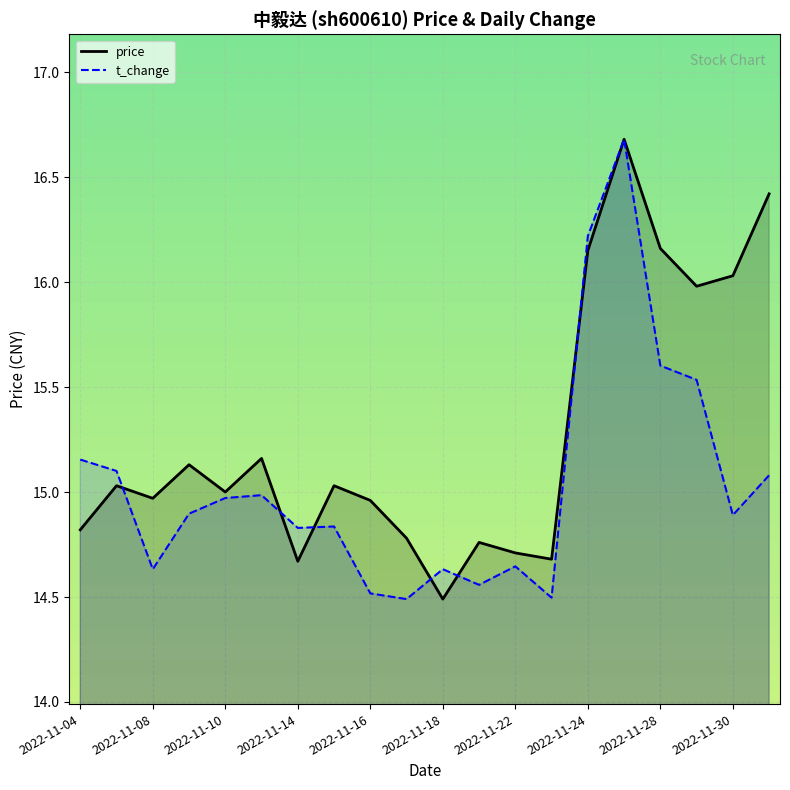

How many intersections are there between t_change and price?

7